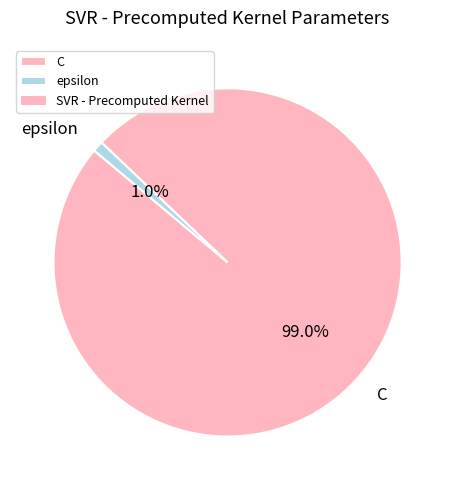

Which category has the smallest portion of the pie?

epsilon